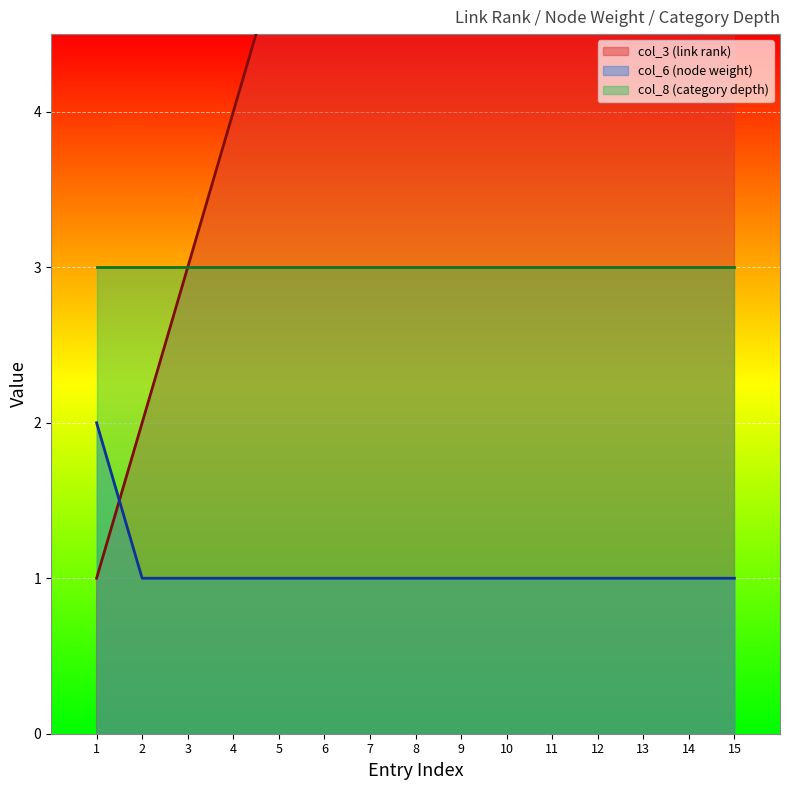

Does the chart display data point markers on the line(s)?

No